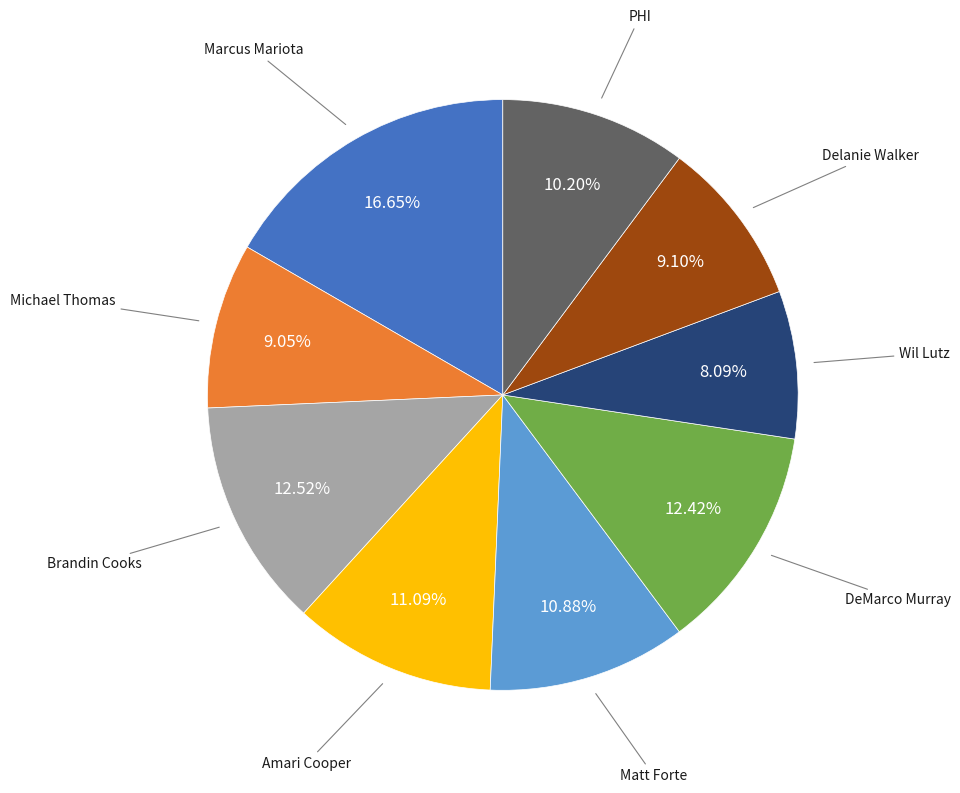

True or false: Michael Thomas accounts for 9% of the total.

True